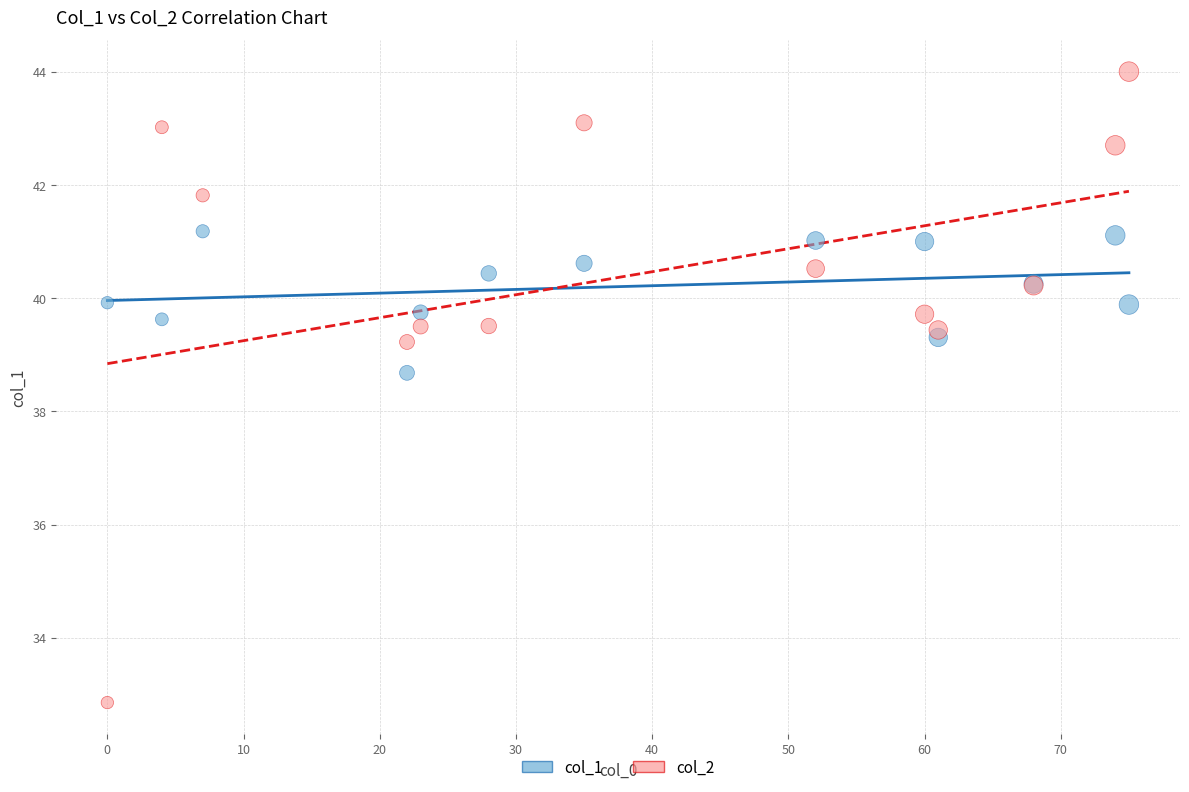

Across all series, what Y value is closest to 38?

38.7